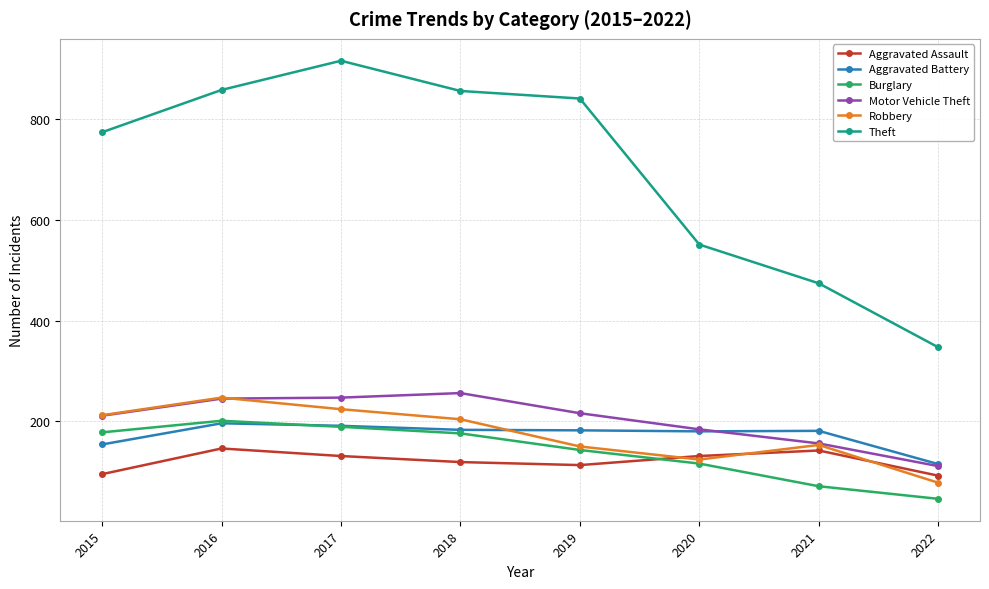

What is the difference between the second highest and second lowest values in the Burglary series?

118